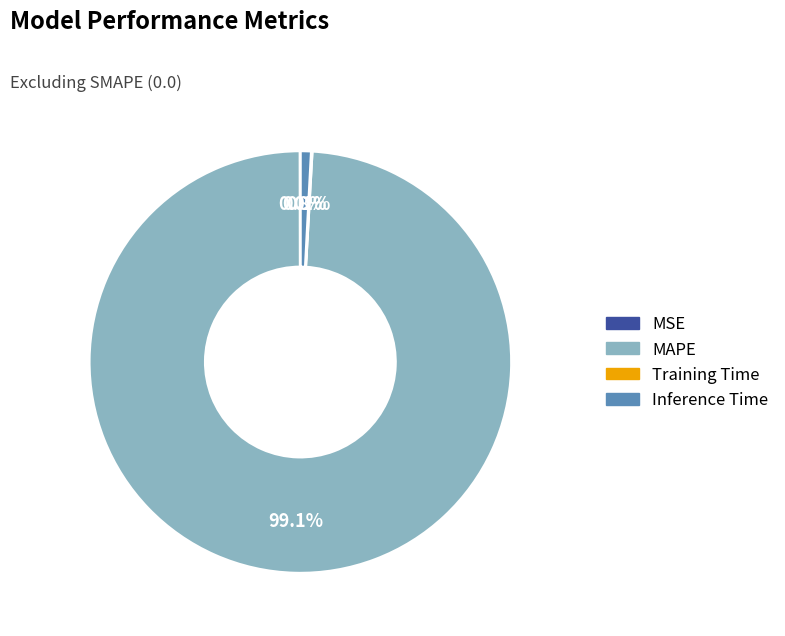

What percentage is NOT represented by MAPE?

0.9%